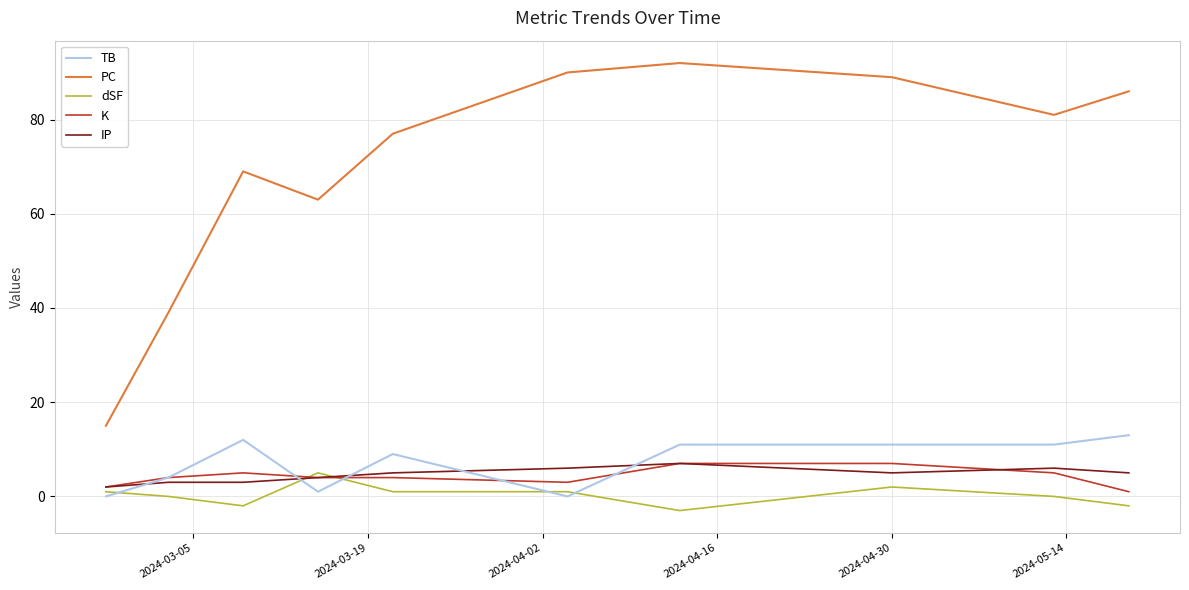

What is the maximum value shown in the chart?

92